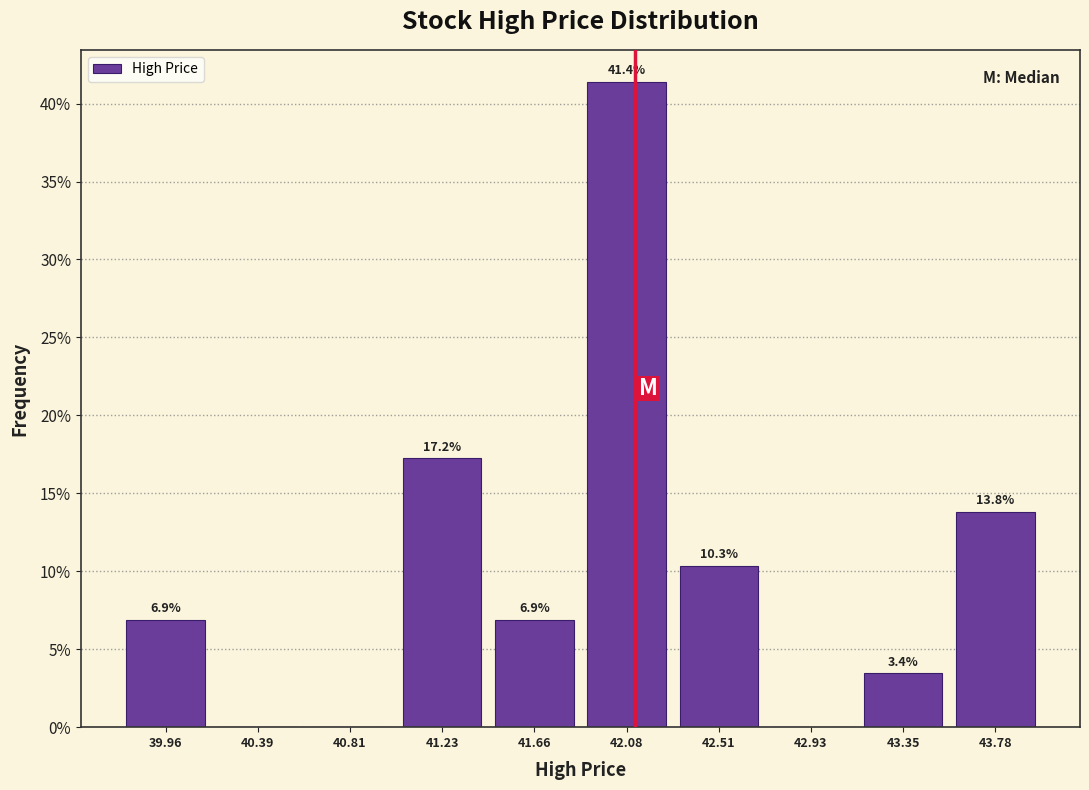

Which range on the x-axis has the tallest bar?

41.85 to 42.30